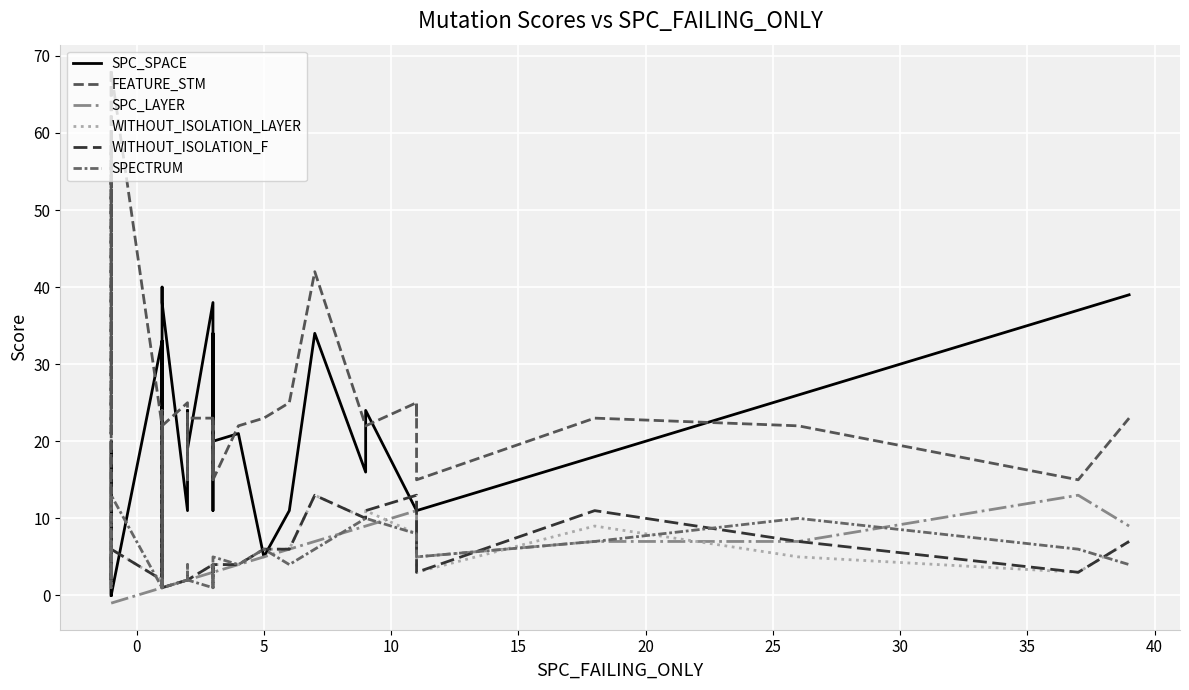

How many categories are shown in the chart?

40